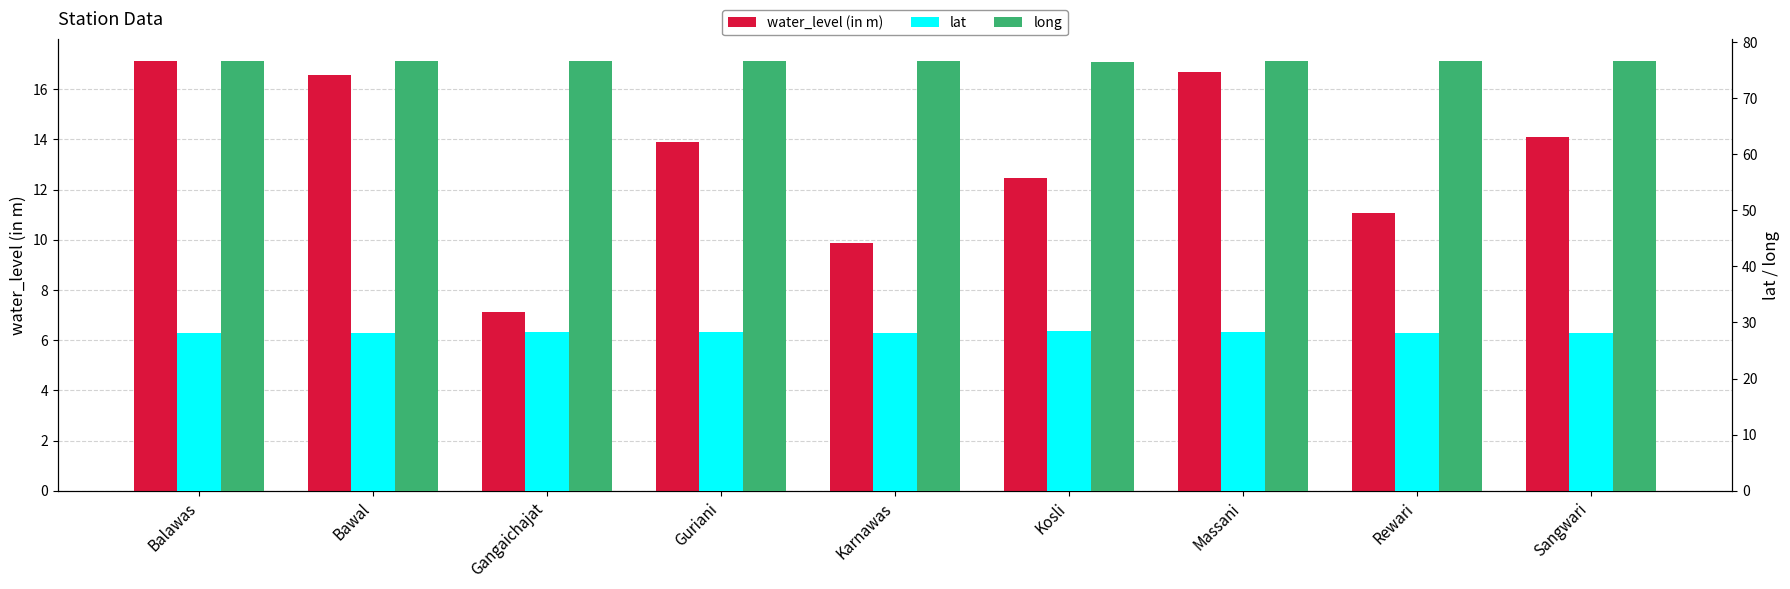

At which category is the sum across all series the highest?

Balawas